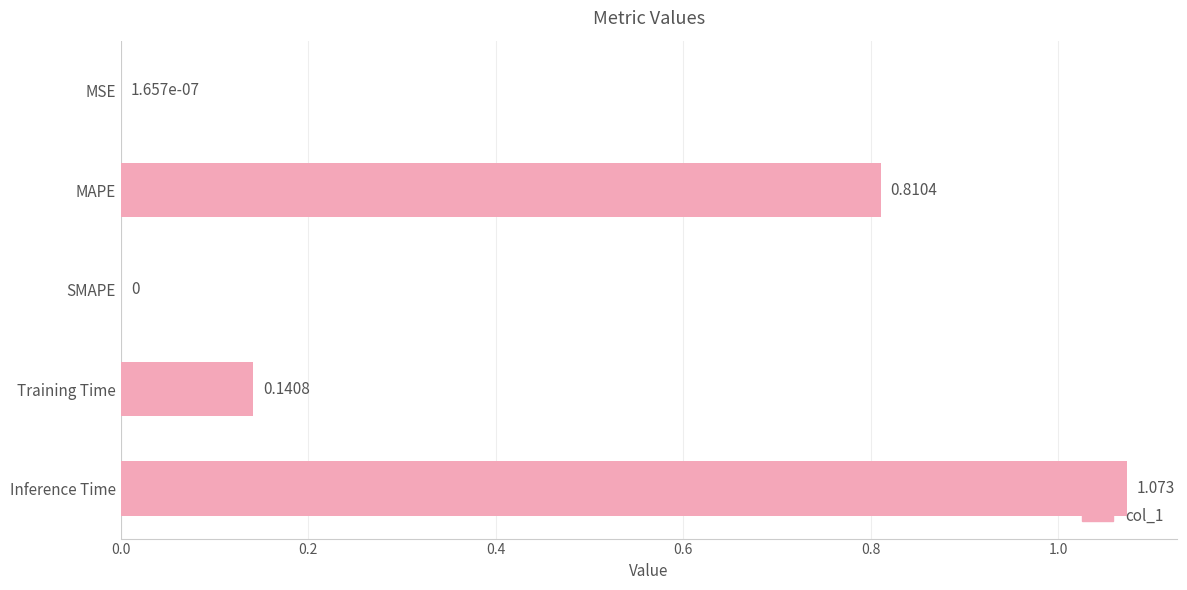

Which category has the highest value across all series?

Inference Time